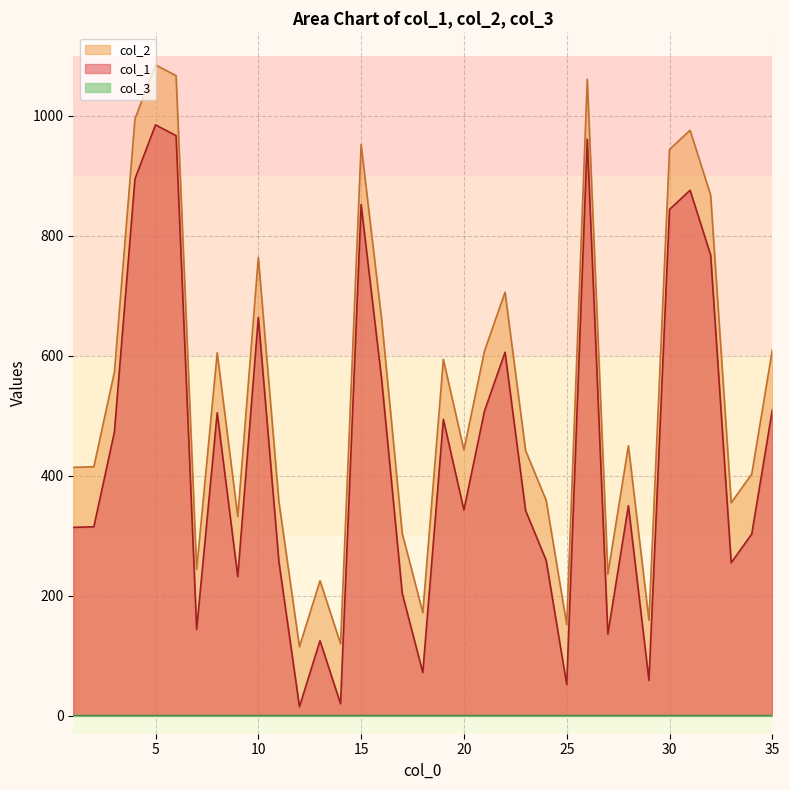

What is the spread (max minus min) of values at 9?

100